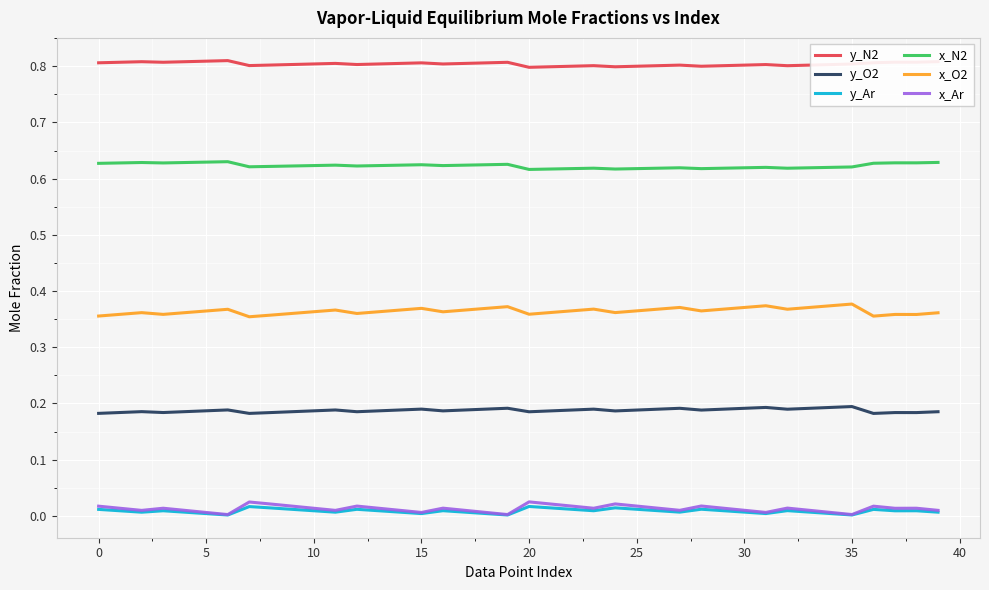

How many lines are shown in the chart?

6